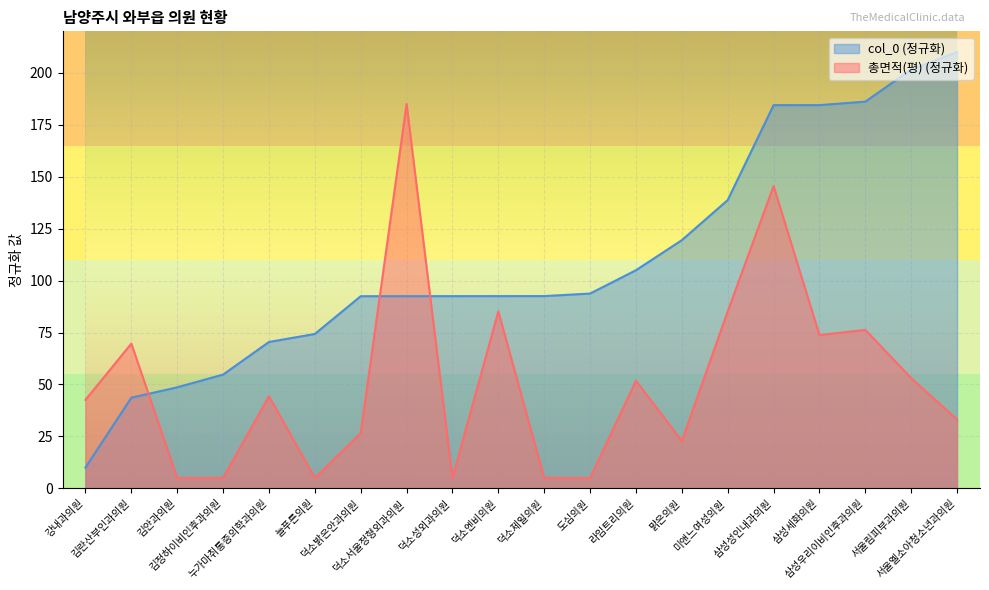

After their last crossing, which series has the higher values: 총면적(평) or col_0?

col_0